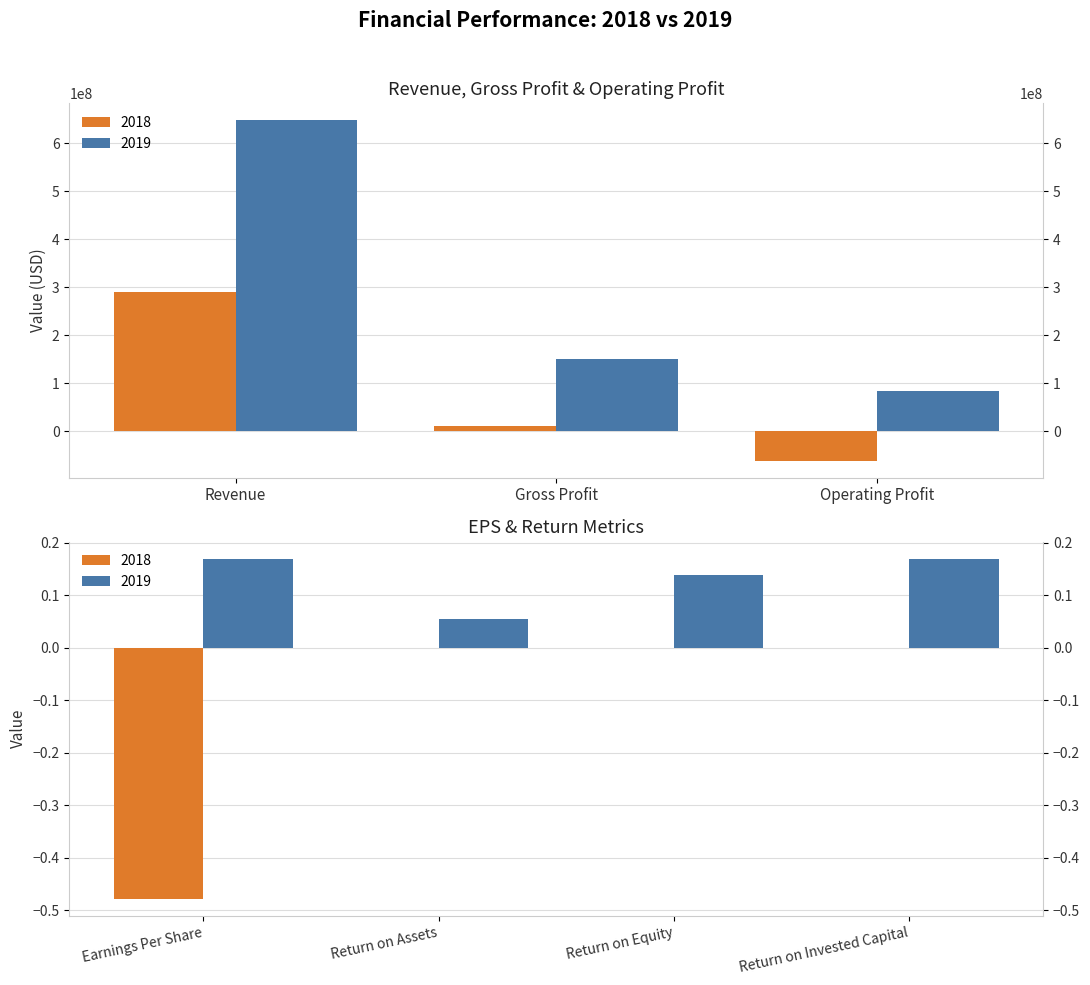

At which category does the chart reach its peak across all series?

Revenue